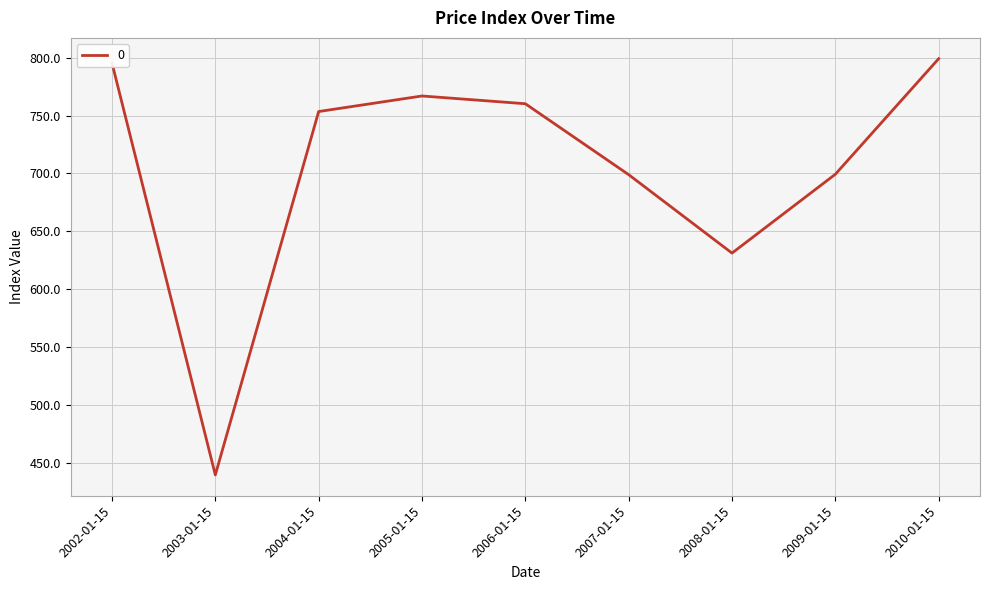

Is it true that the value at 2003-01-15 is 659.0?

False